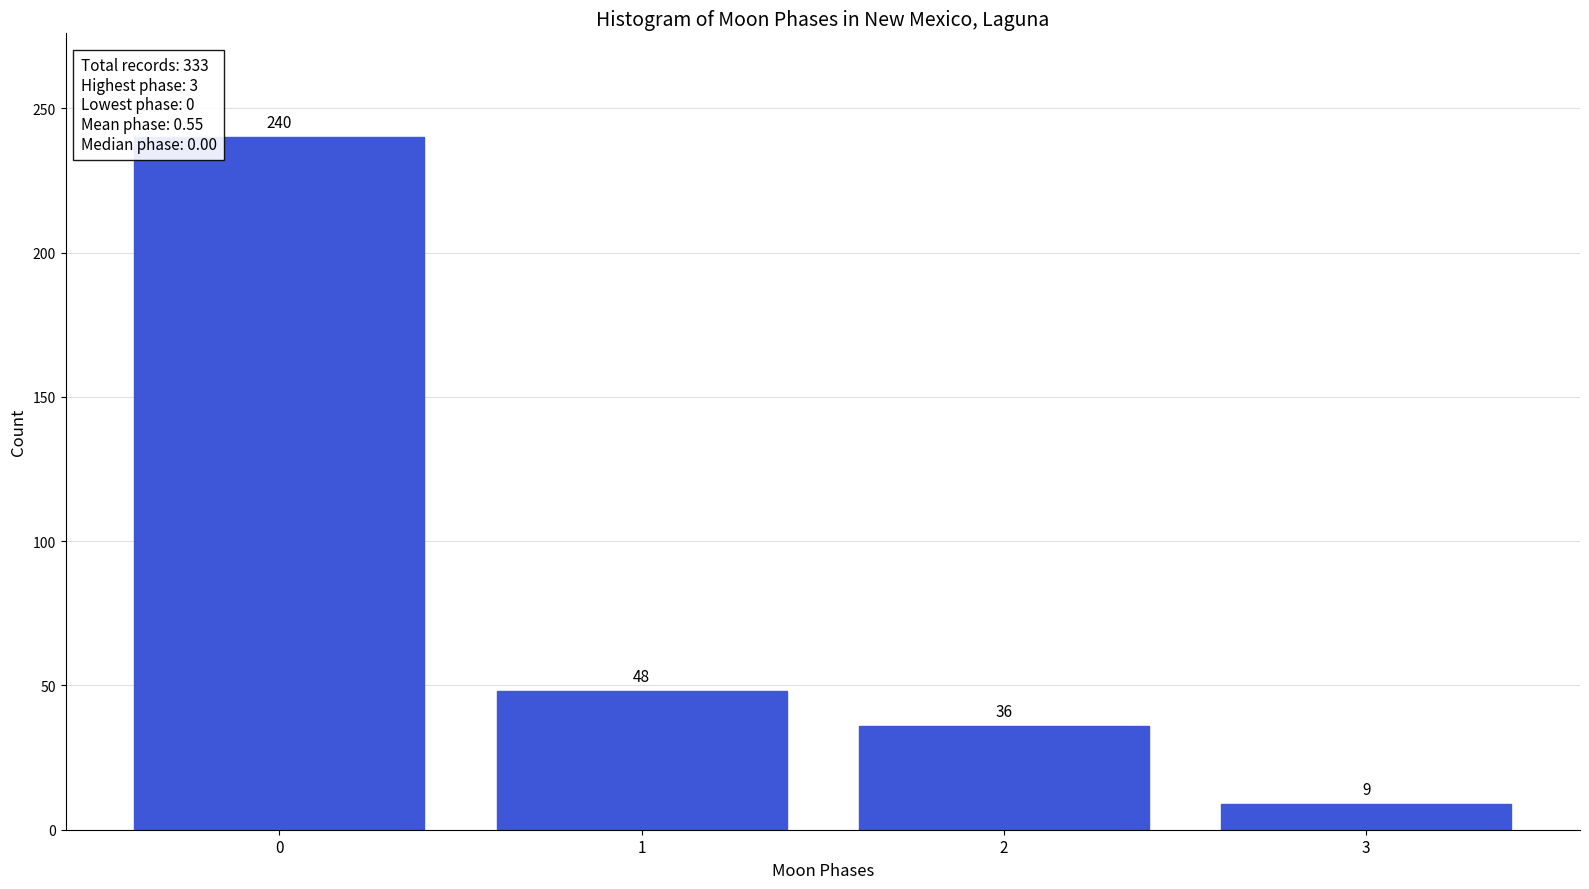

Reading left to right, what are all the values shown in this chart?

240	48	36	9